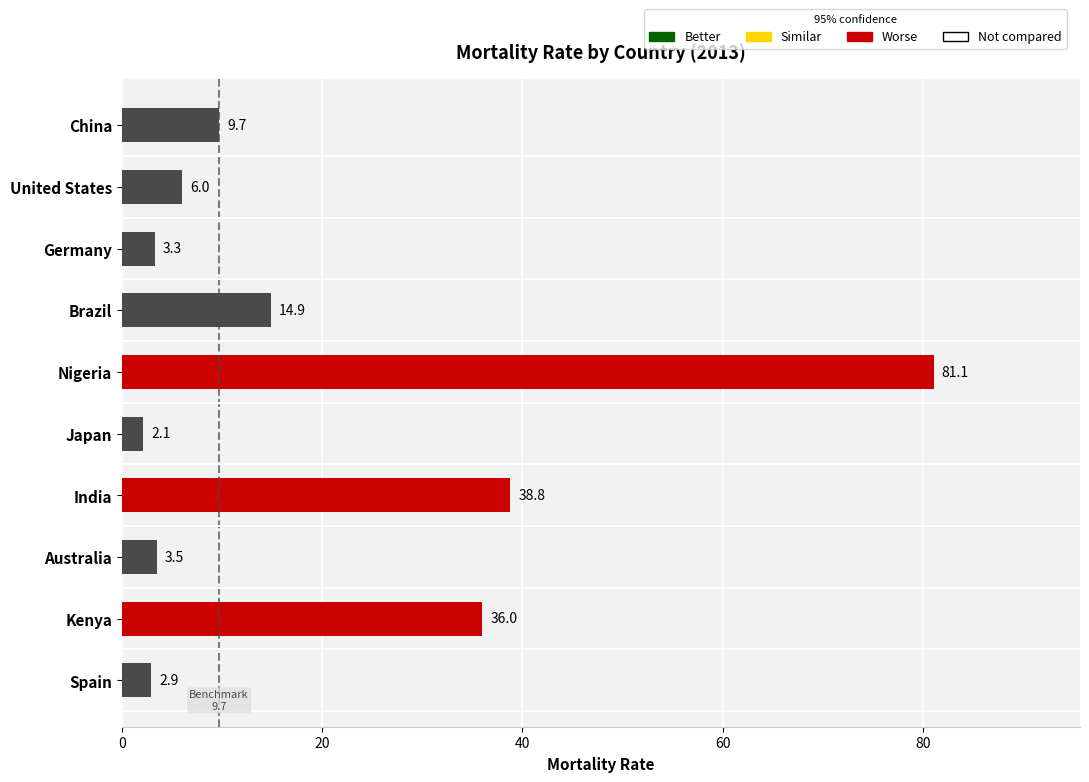

At which category does the chart reach its minimum across all series?

Japan